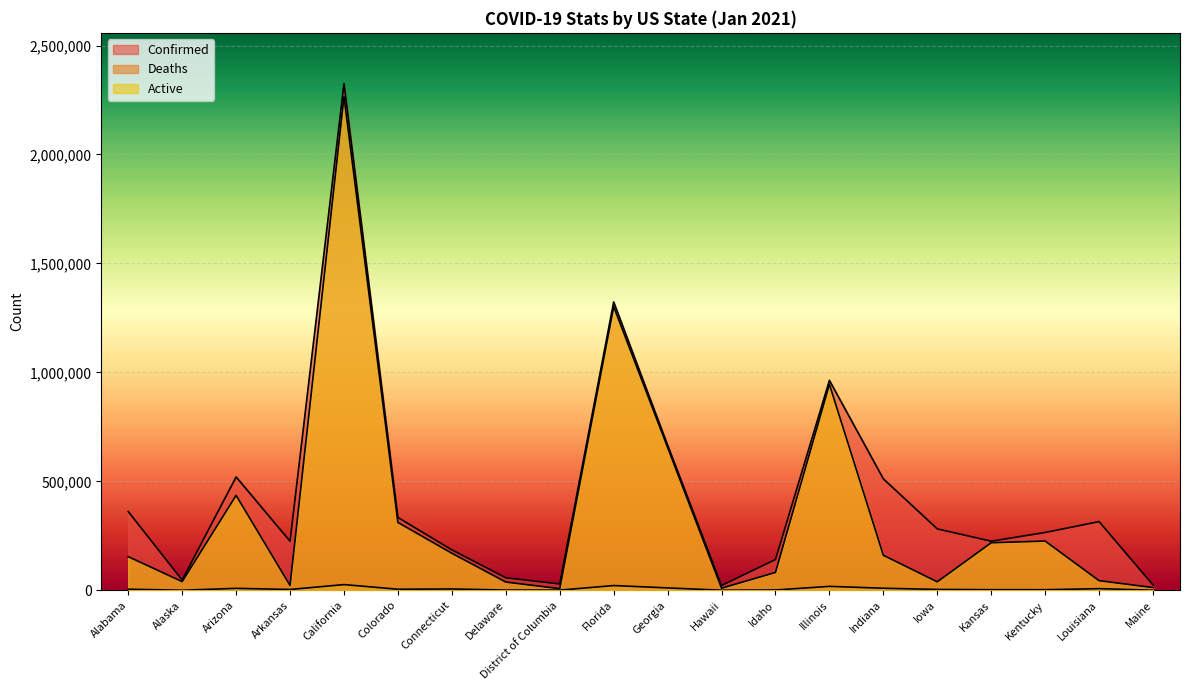

What position from the left is Kansas?

17